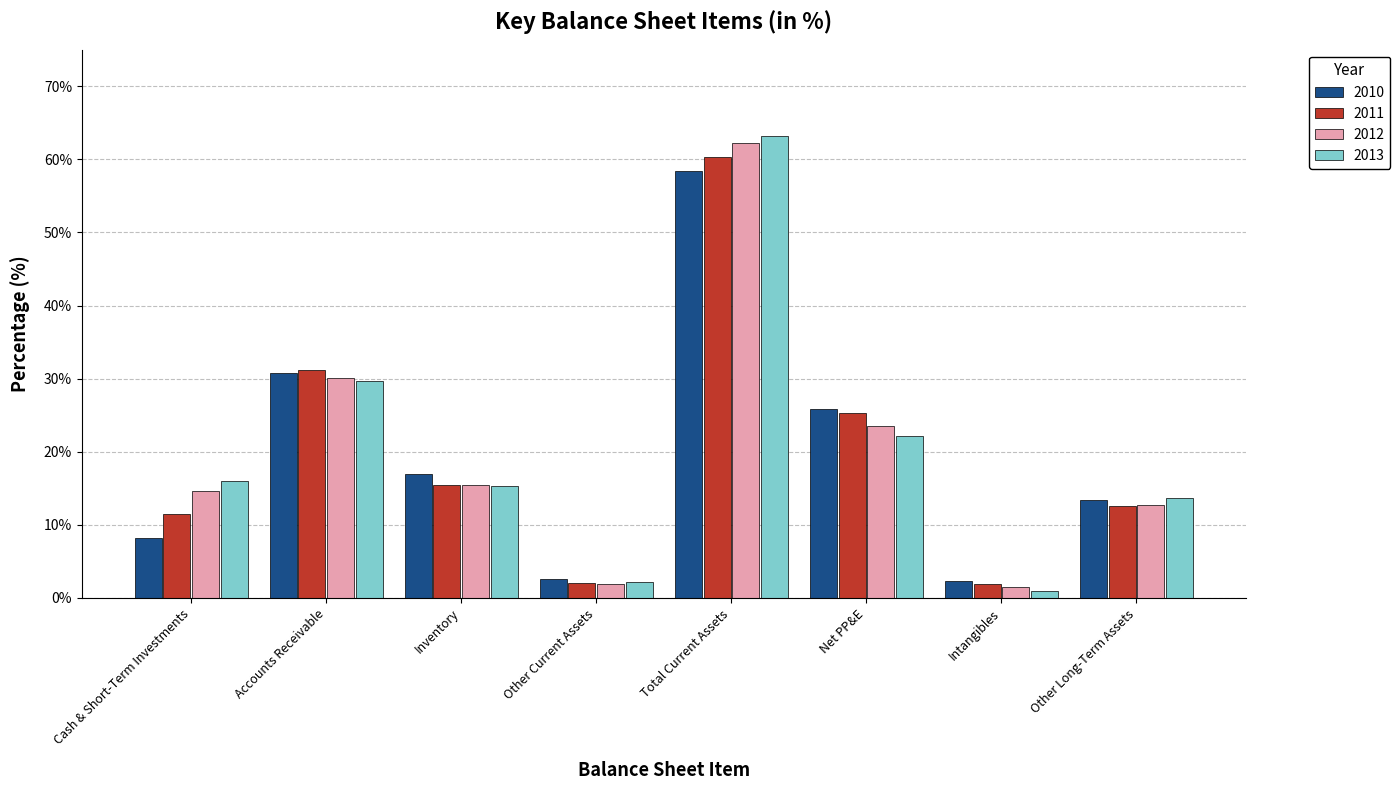

Is the value of 2011 at Cash & Short-Term Investments greater than the value of 2013 at Net PP&E?

No